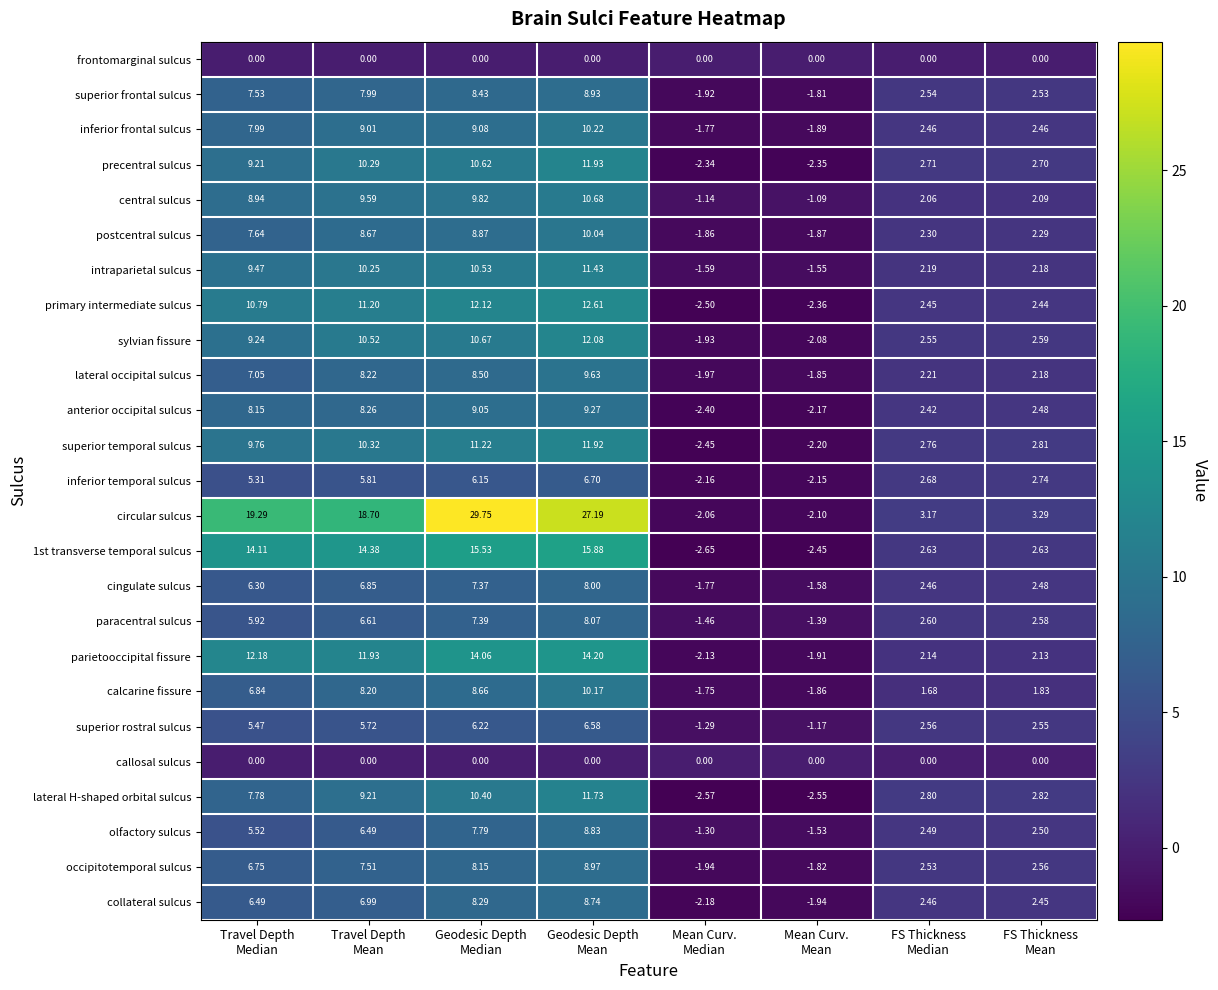

What is the total value across all series at Geodesic Depth
Median?

238.7